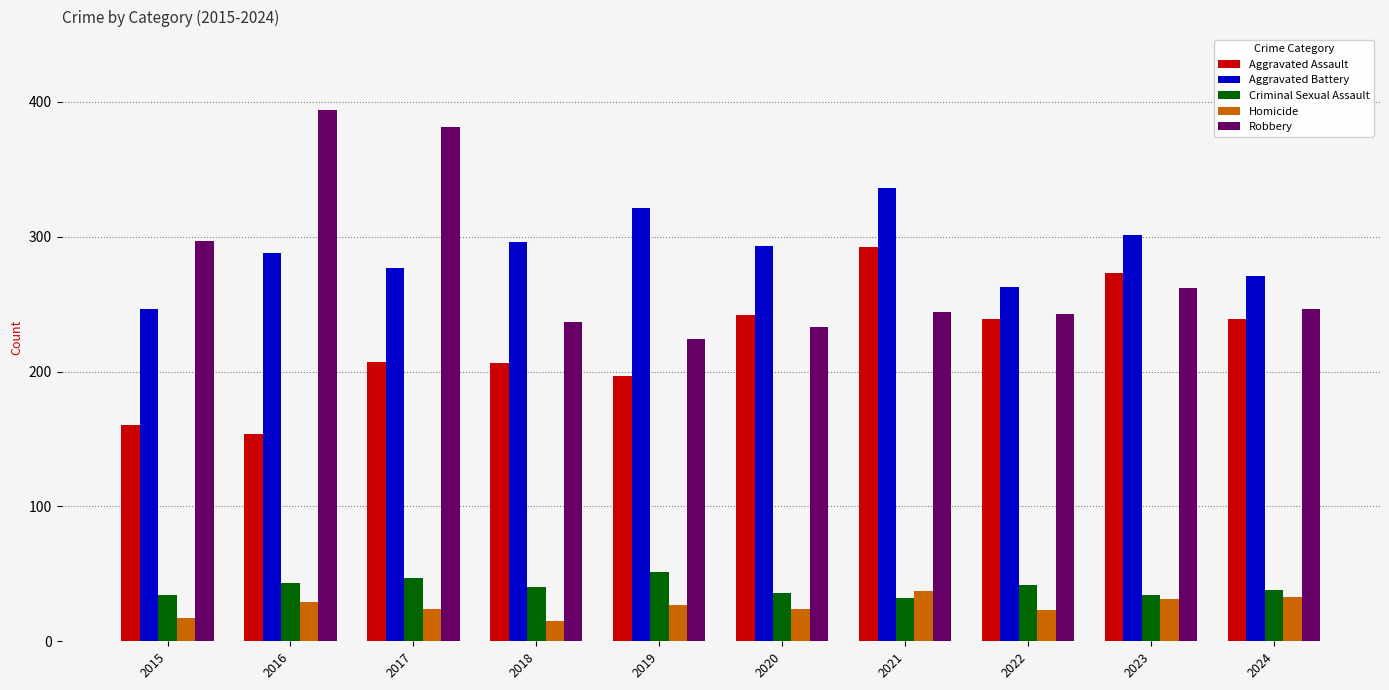

Between 2019 and 2024, which series saw the biggest shift?

Aggravated Battery